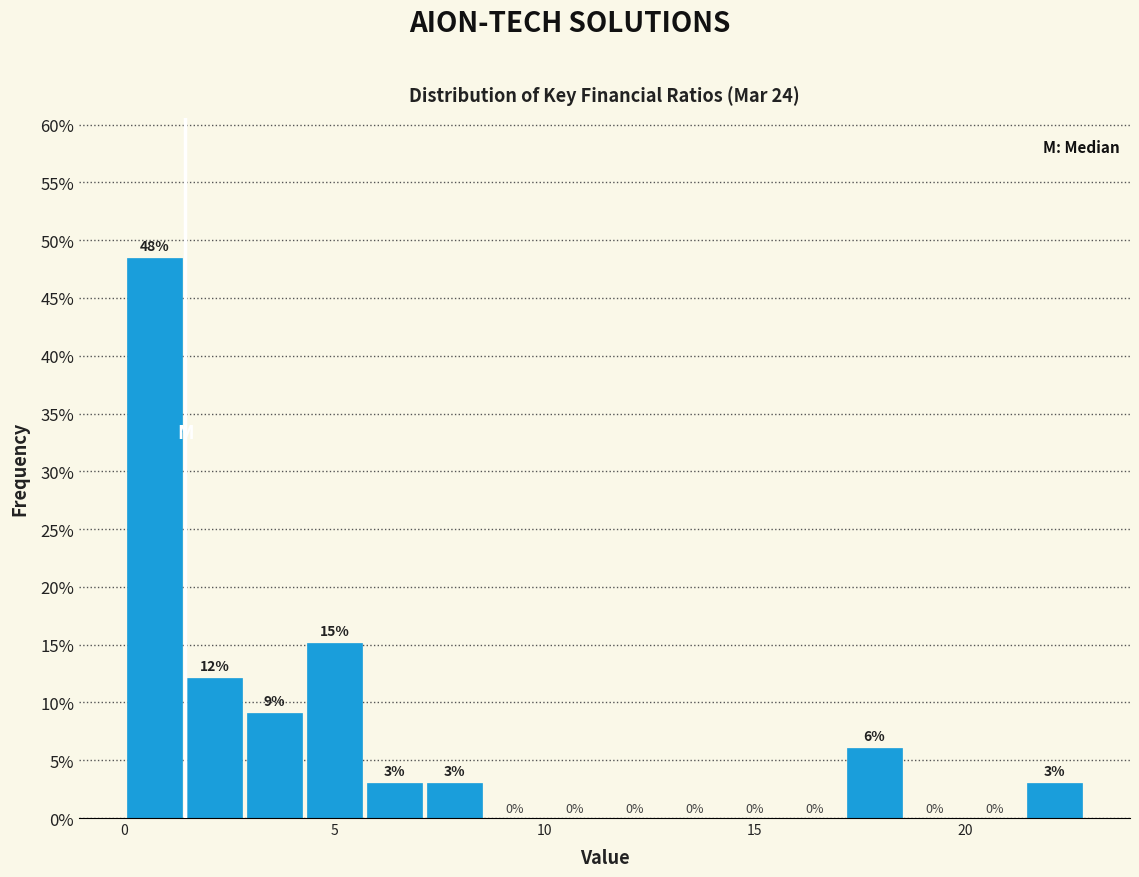

Read against the x-axis, roughly where is the centre of the tallest bar?

0.5